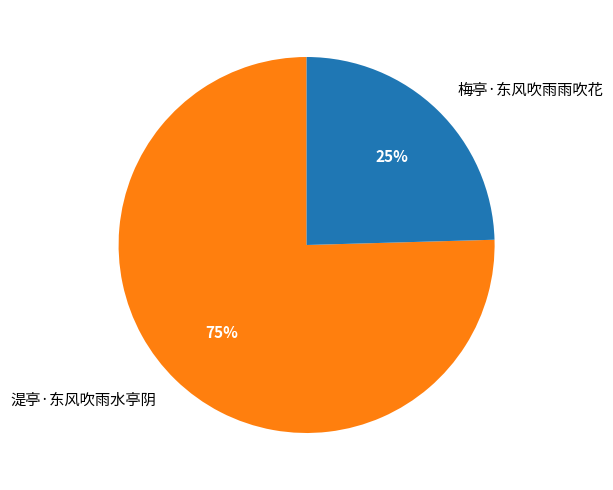

Count the number of slices in the pie.

2